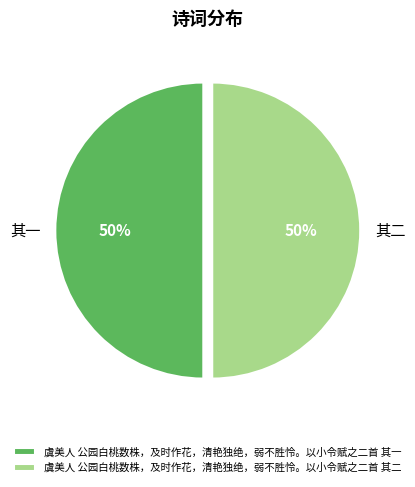

What percentage is the 虞美人 公园白桃数株，及时作花，清艳独绝，弱不胜怜。以小令赋之二首 其一 slice, to the nearest percent?

50%